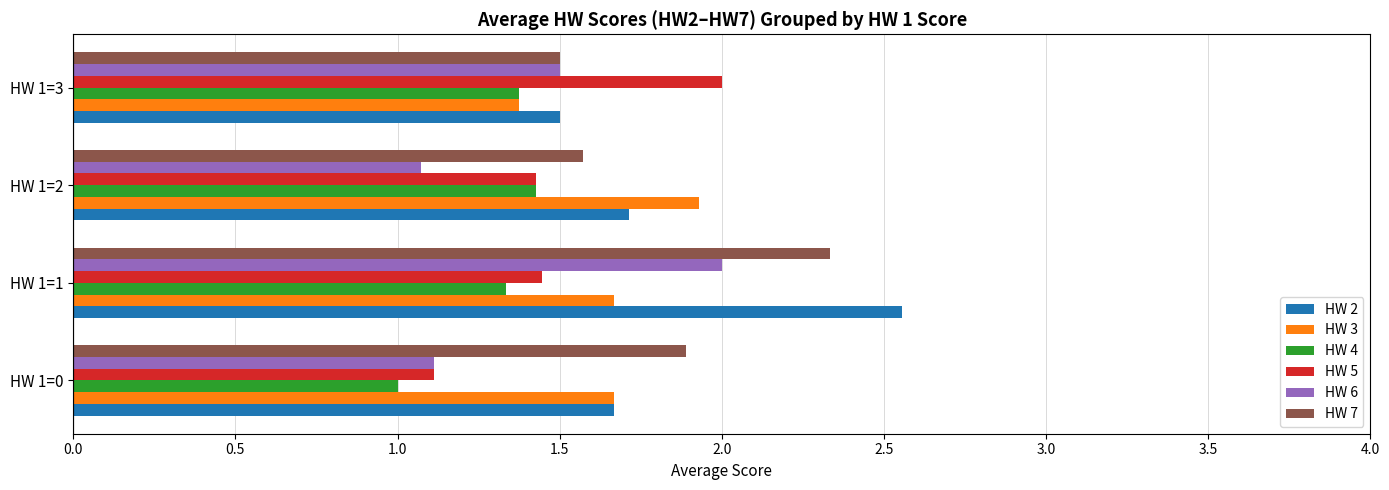

What is the difference between the highest and lowest values at HW 1=1?

1.2